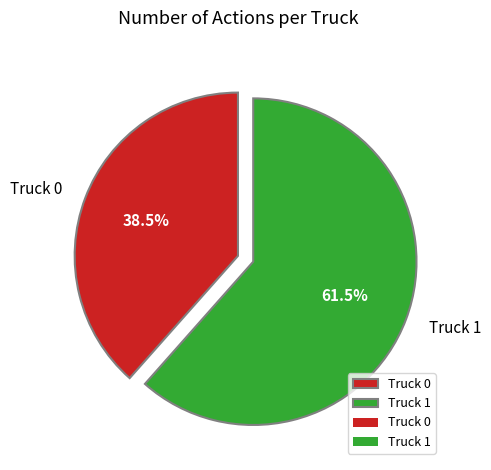

What is the ratio of the value at Truck 1 to the value at Truck 0?

1.6